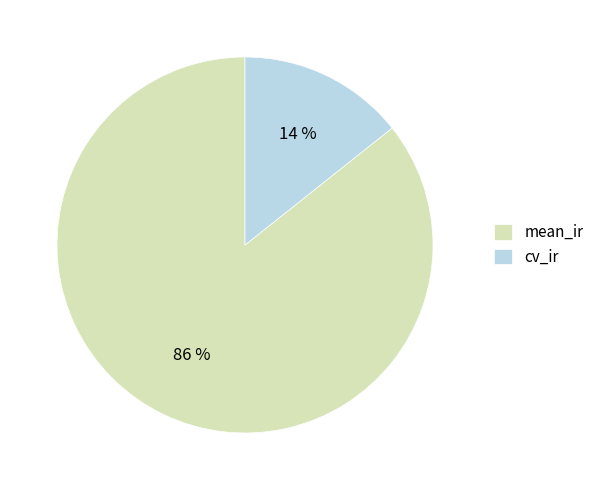

To the nearest percent, what is the combined percentage of mean_ir and cv_ir?

100%